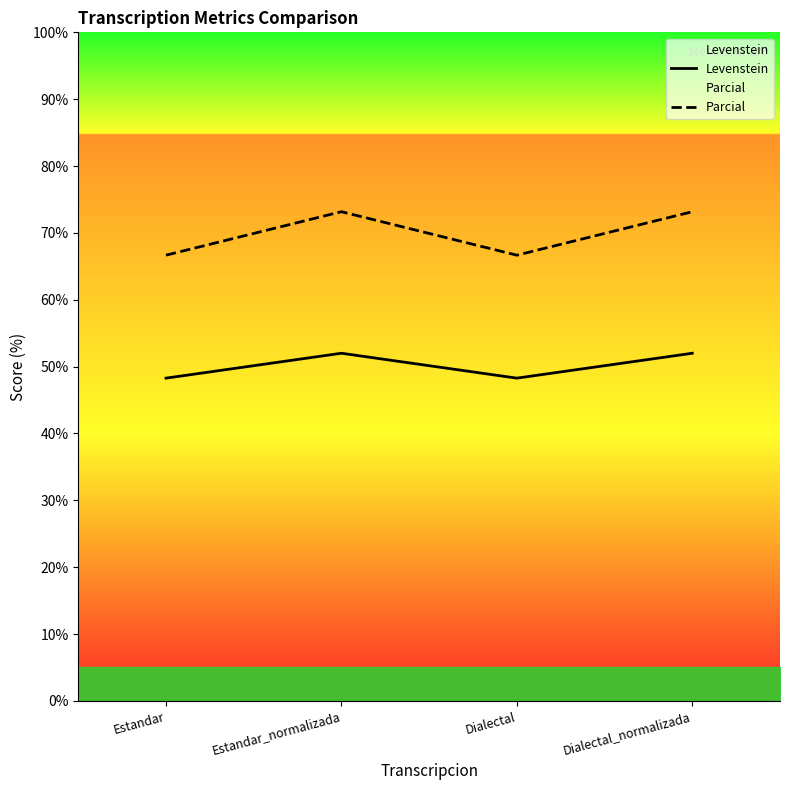

Read the Parcial value at Dialectal.

66.7